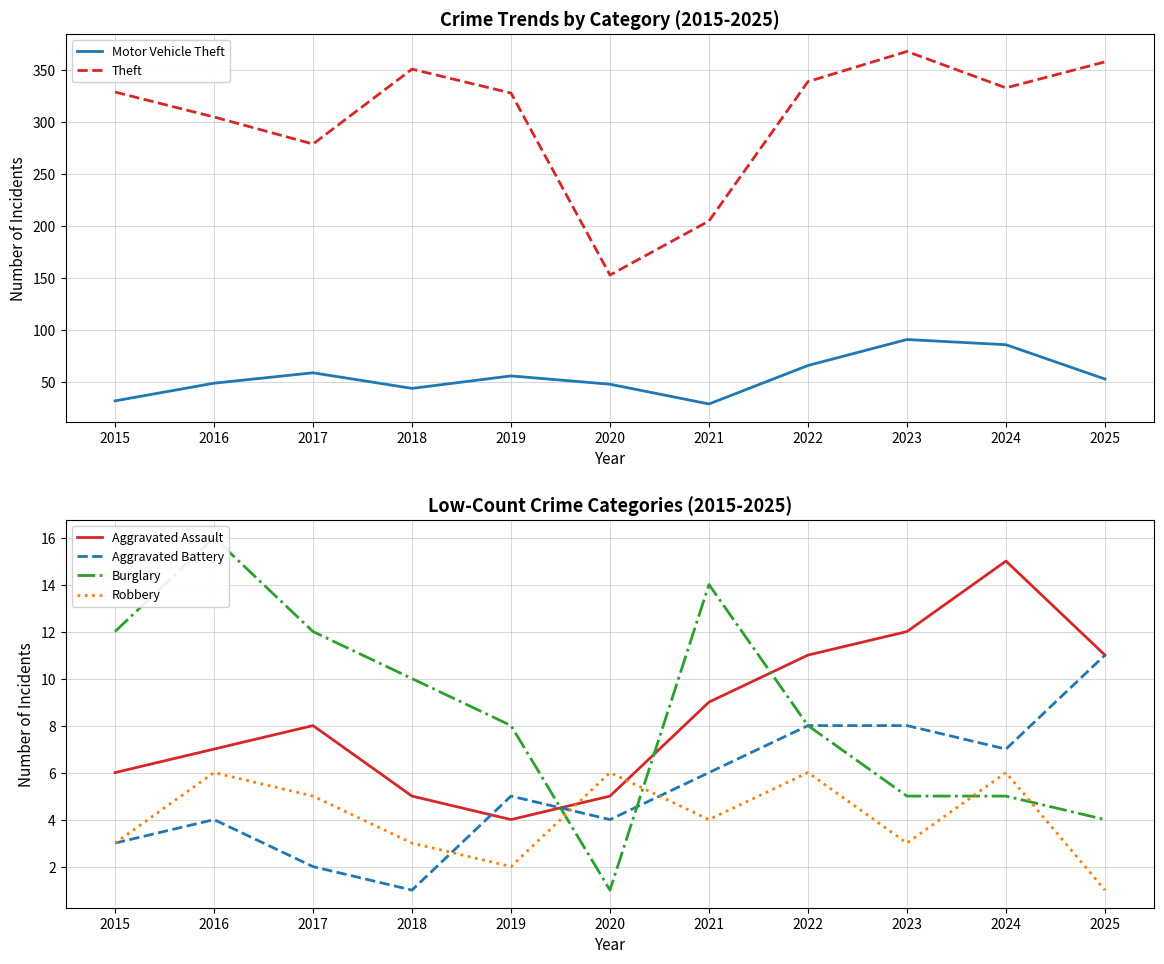

True or false: Aggravated Assault has a value of 11 at 2025.

True